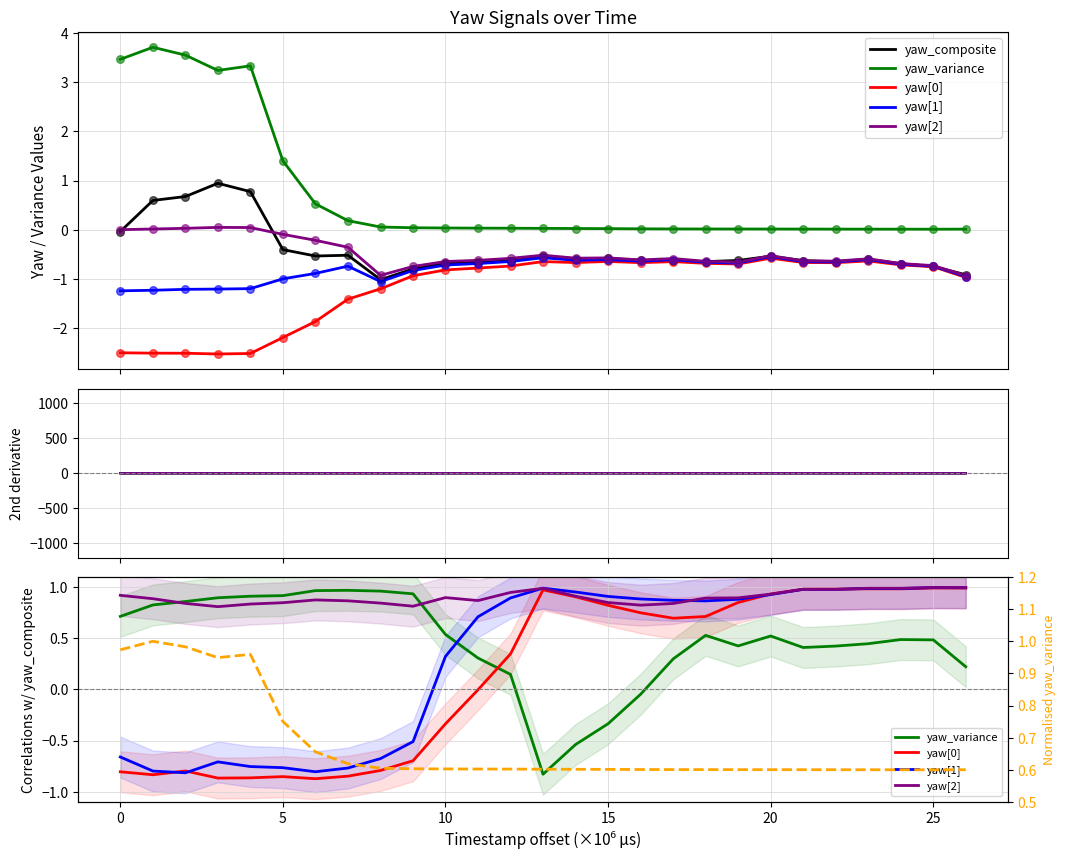

Which series has the widest spread of Y values?

yaw[0]